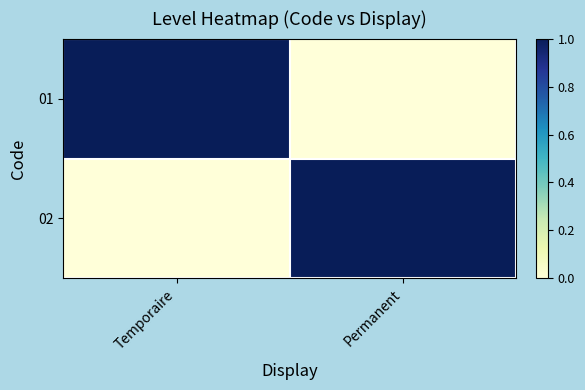

Between Temporaire and Permanent, which series saw the biggest shift?

01